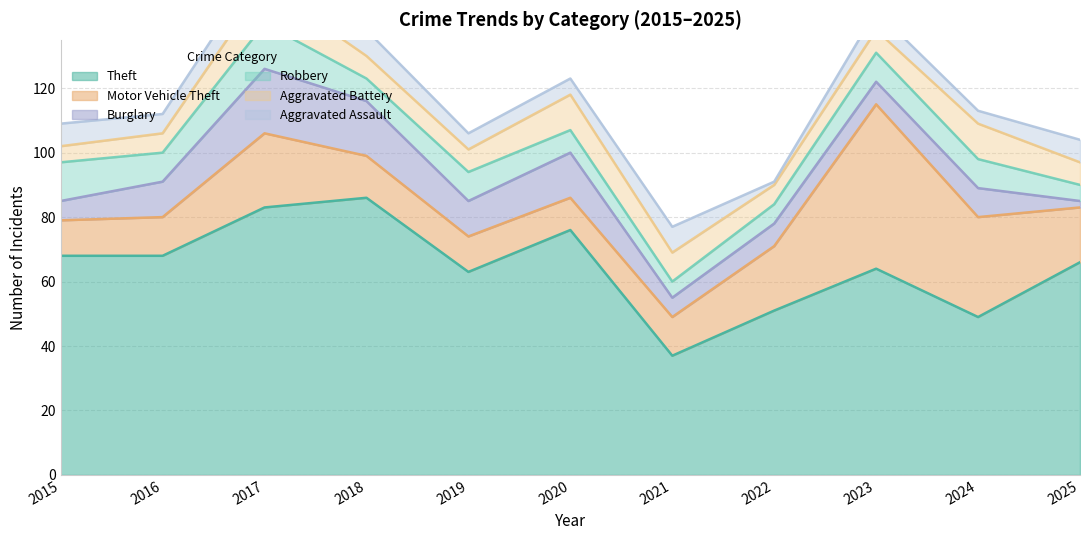

What are all the series names shown in the legend?

Theft, Motor Vehicle Theft, Burglary, Robbery, Aggravated Battery, Aggravated Assault